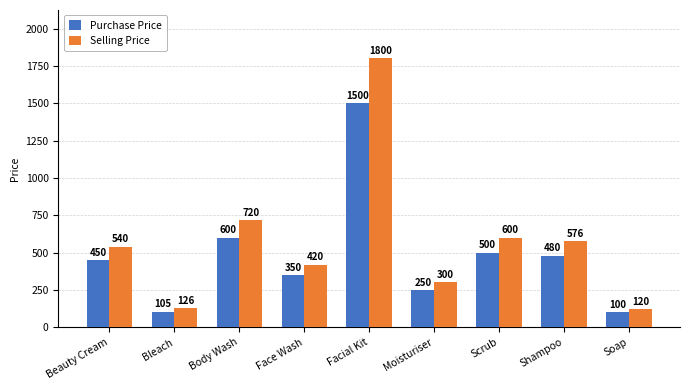

Does the chart contain stacked bars?

No